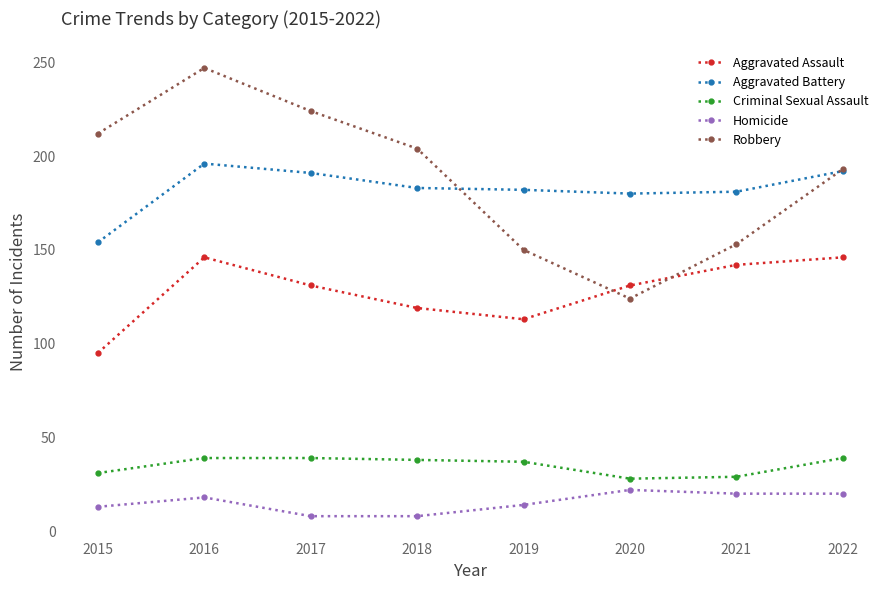

Which series changed the most between 2020 and 2021?

Robbery